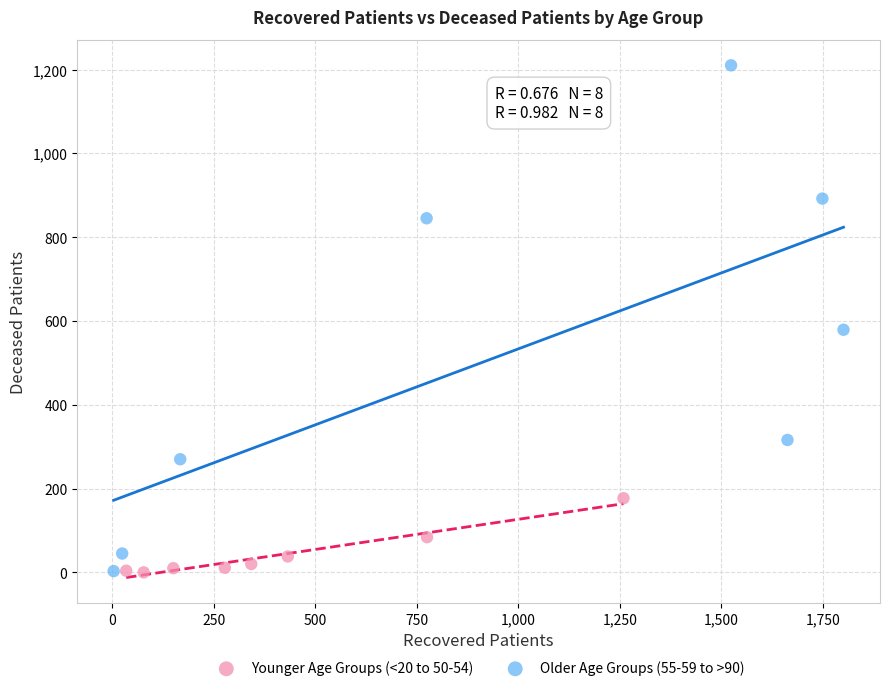

Which series has the largest Y range (max minus min)?

Older Age Groups (55-59 to >90)